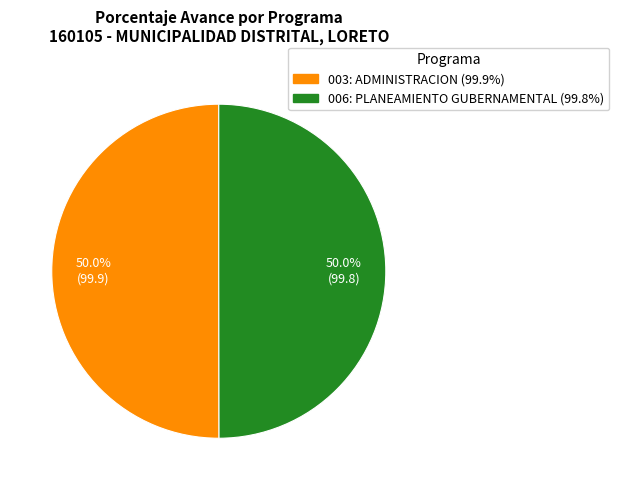

Combined, what portion of the pie is 003: ADMINISTRACION (99.9%) and 006: PLANEAMIENTO GUBERNAMENTAL (99.8%)?

100.0%